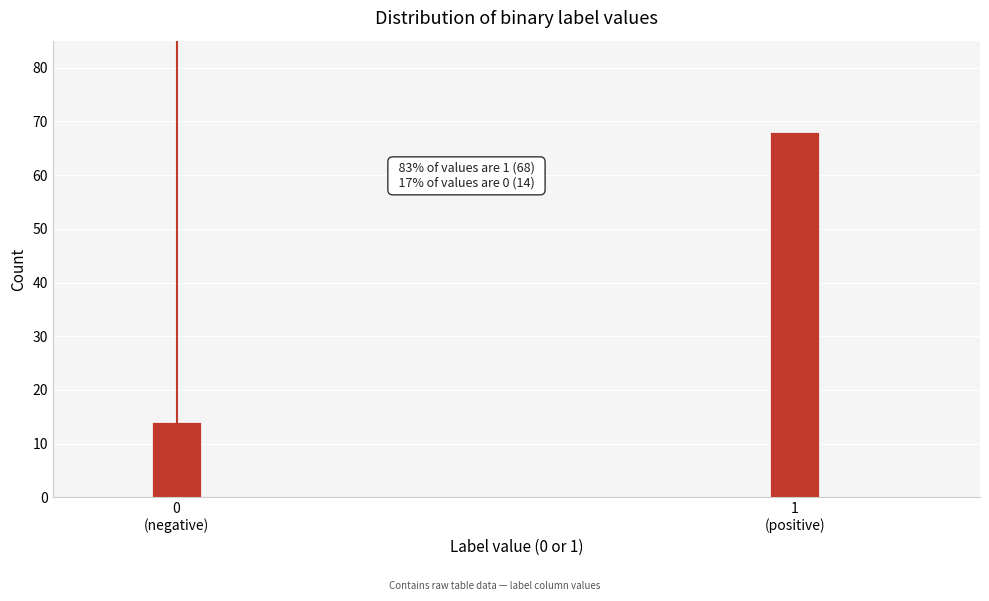

Reading left to right, list all the values displayed in this chart.

14	68